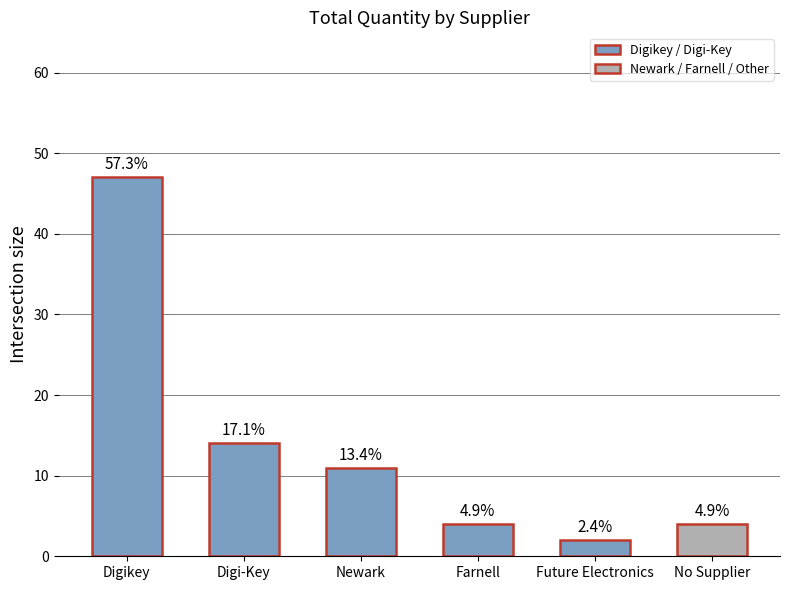

What position from the left is Digi-Key?

2